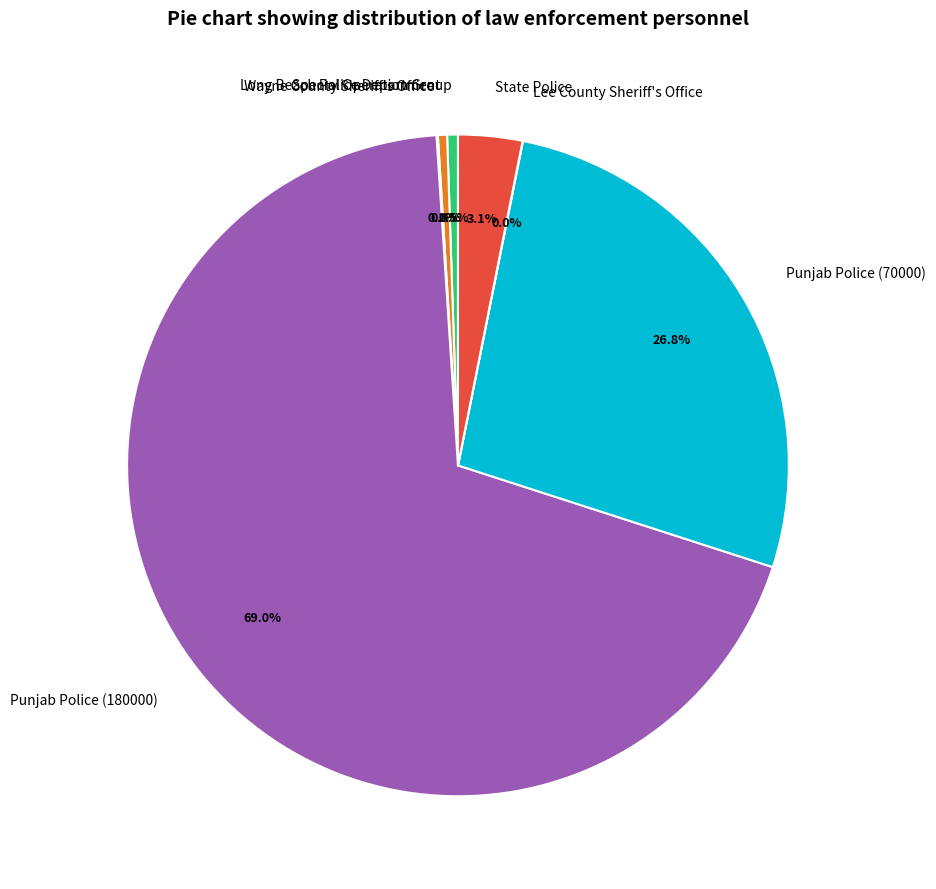

Is it true that Long Beach Police Department is 14% of the pie?

False